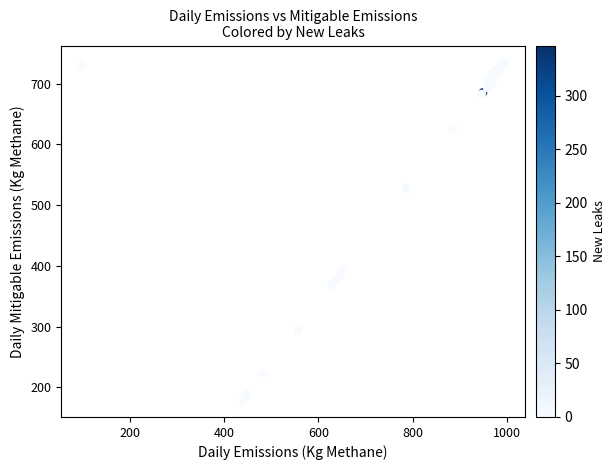

What Y value in the scatter plot is closest to 457?

393.5